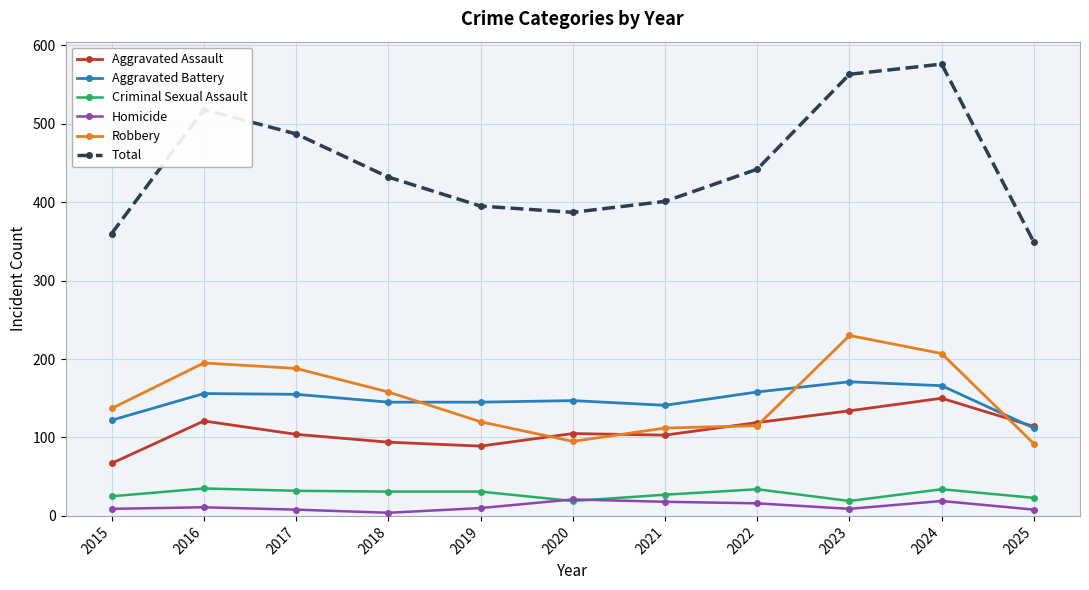

What is the value of the Homicide point at the 10th from the left?

19